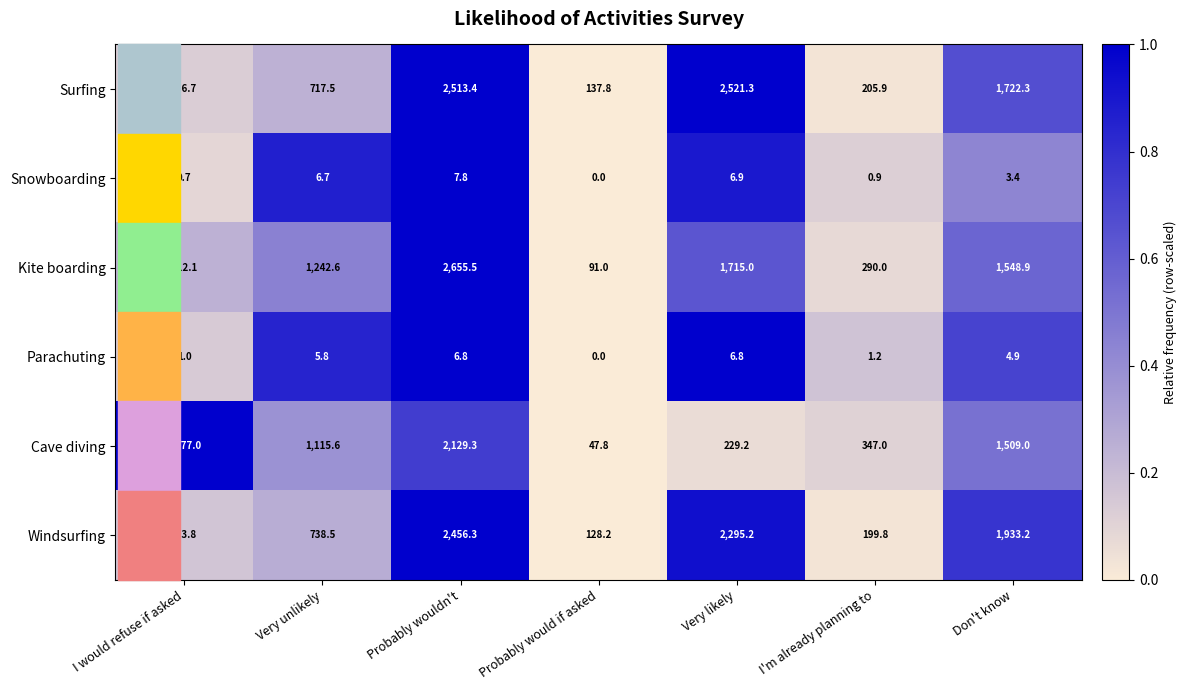

At I'm already planning to, list the series in order from smallest to largest.

Snowboarding, Parachuting, Windsurfing, Surfing, Kite boarding, Cave diving